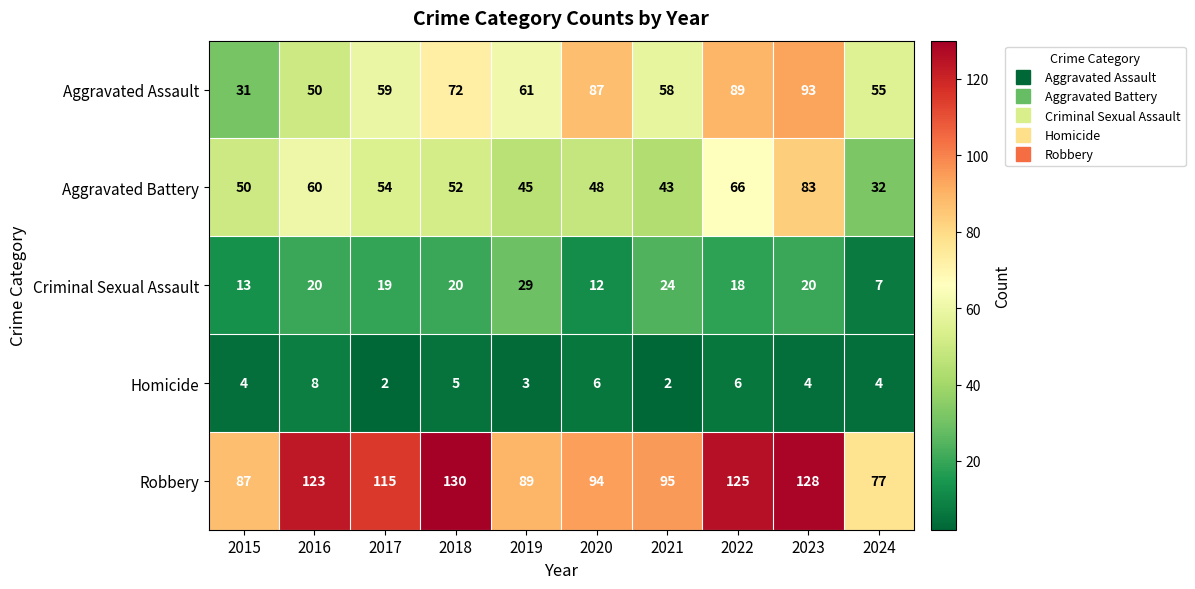

Which category has the highest value in the Aggravated Battery series?

2023